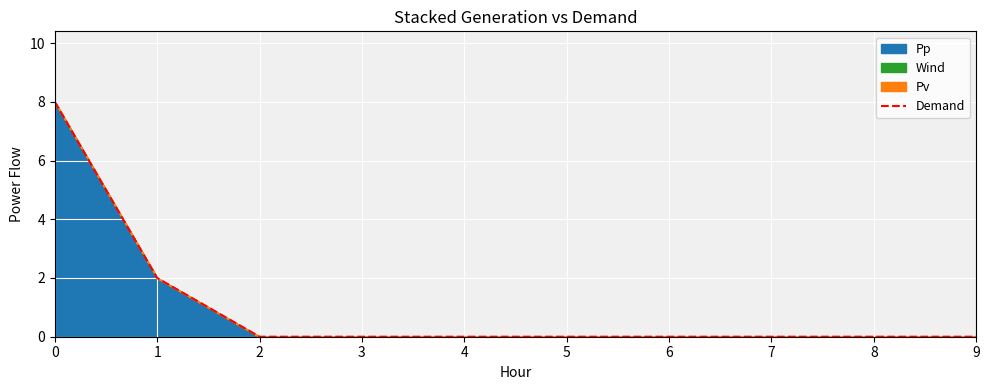

Reading left to right, transcribe all the data shown in this chart.

0=8	1=2	2=0	3=0	4=0	5=0	6=0	7=0	8=0	9=0